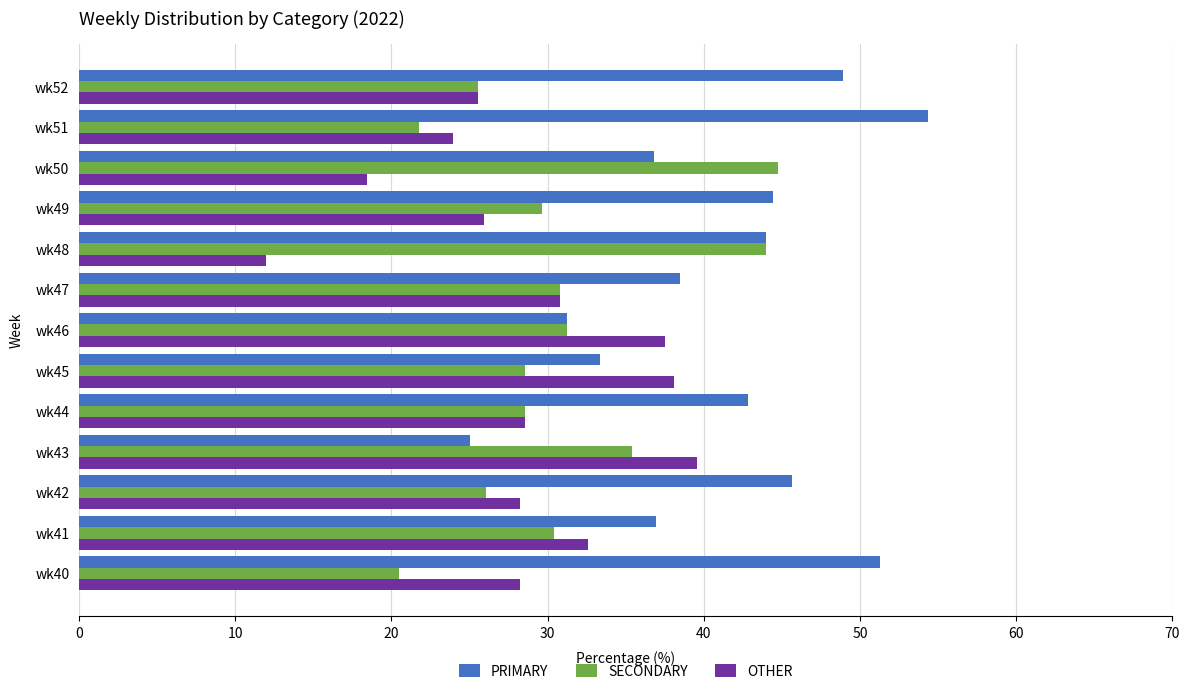

How many values in the SECONDARY series are below 29?

6